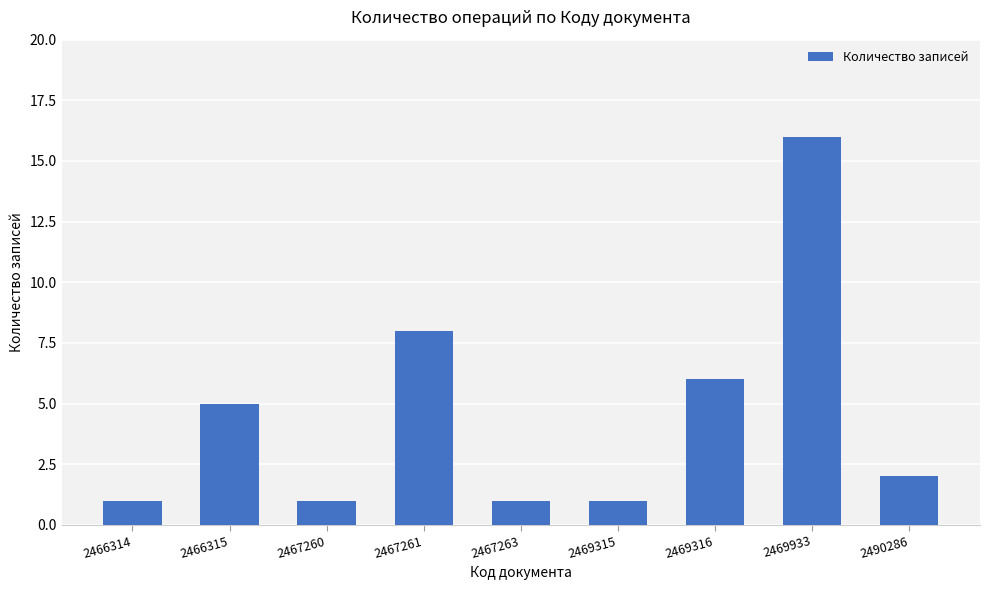

Reading right to left, what are all the values shown in this chart?

2	16	6	1	1	8	1	5	1